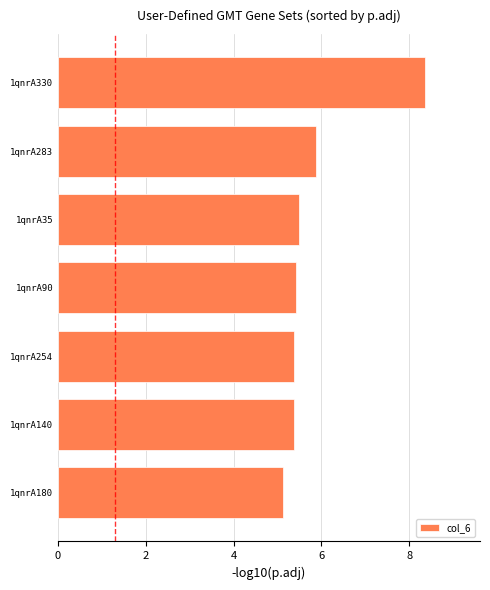

Reading top to bottom, list all the values displayed in this chart.

1qnrA330=8.4	1qnrA283=5.9	1qnrA35=5.5	1qnrA90=5.4	1qnrA254=5.4	1qnrA140=5.4	1qnrA180=5.1